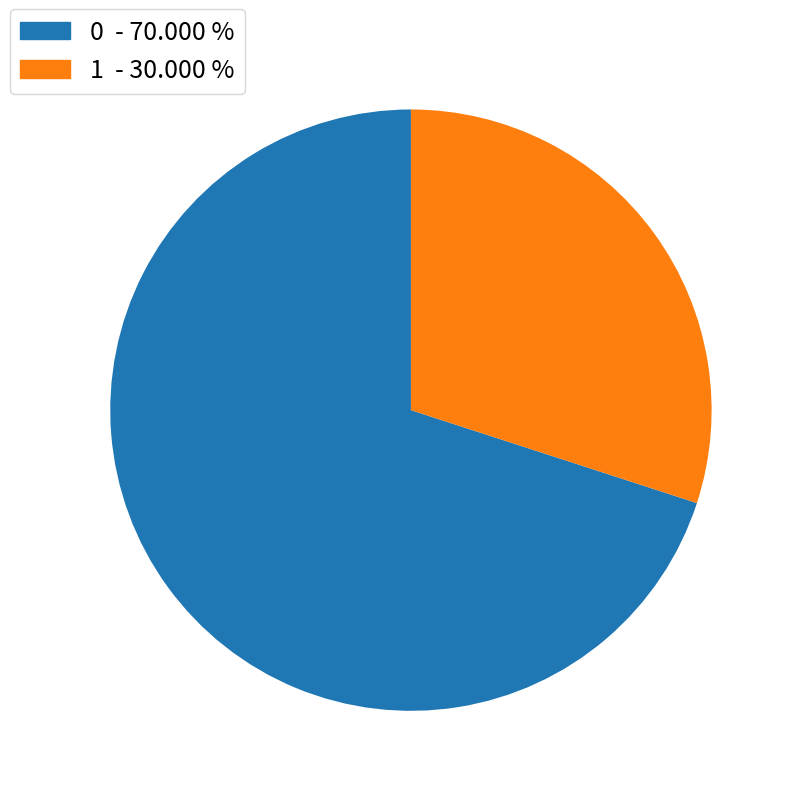

How many slices are in this pie chart?

2